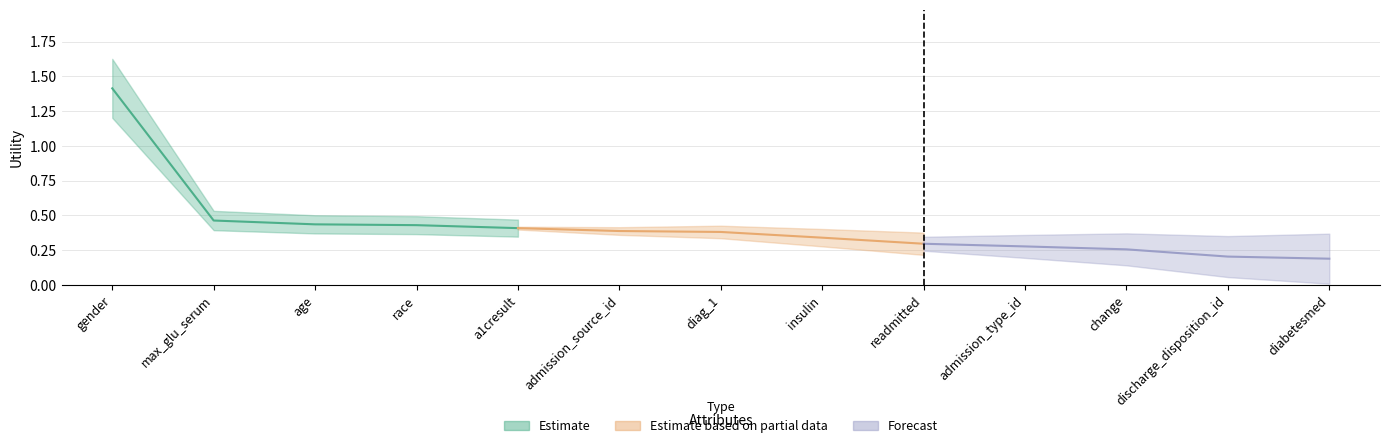

What is the sum of the values at gender and readmitted?

1.7